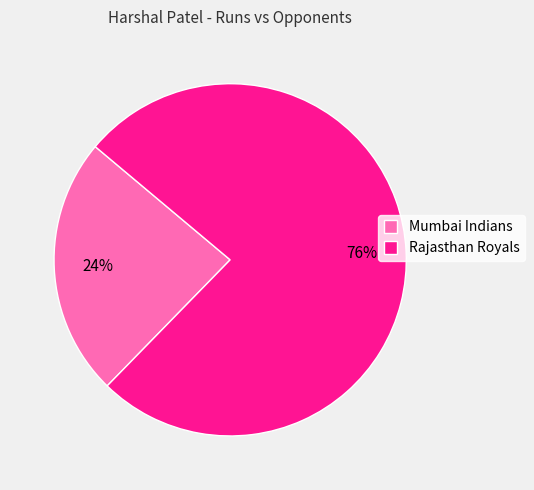

Approximately how many times larger is the value at Mumbai Indians compared to Rajasthan Royals?

0.3